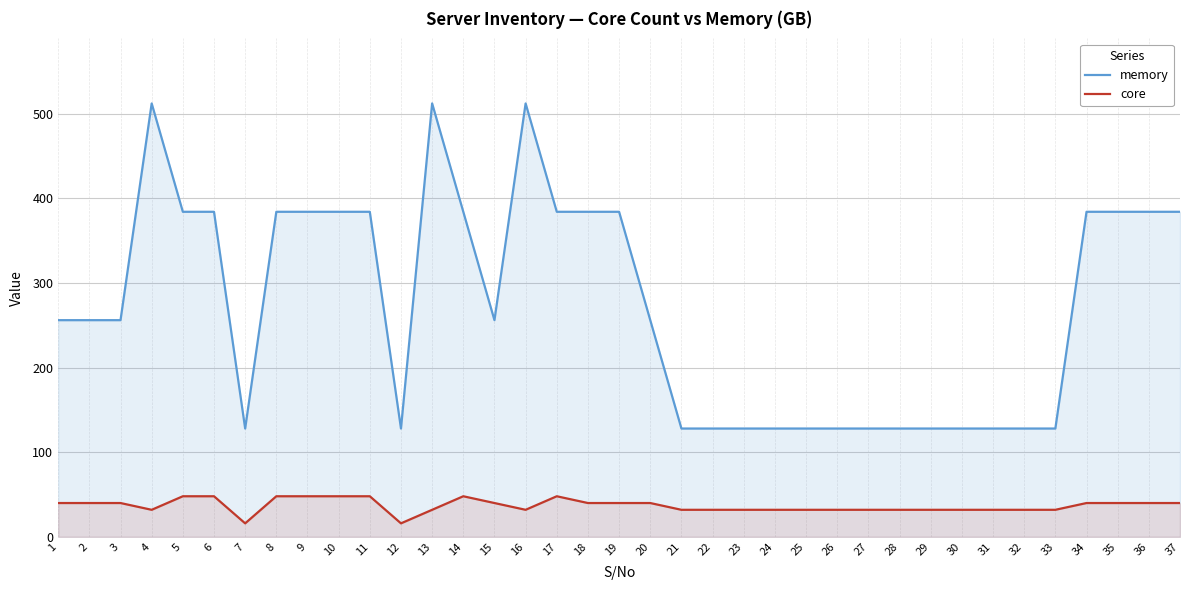

Which series has the largest total across all categories?

memory